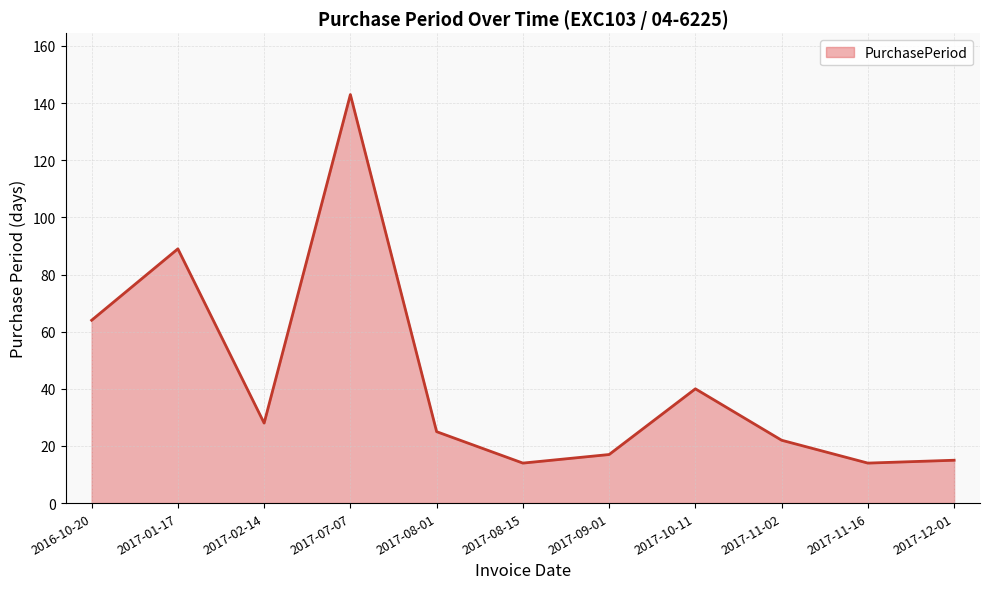

The chart shows a value of 20 at 2017-08-15. True or false?

False